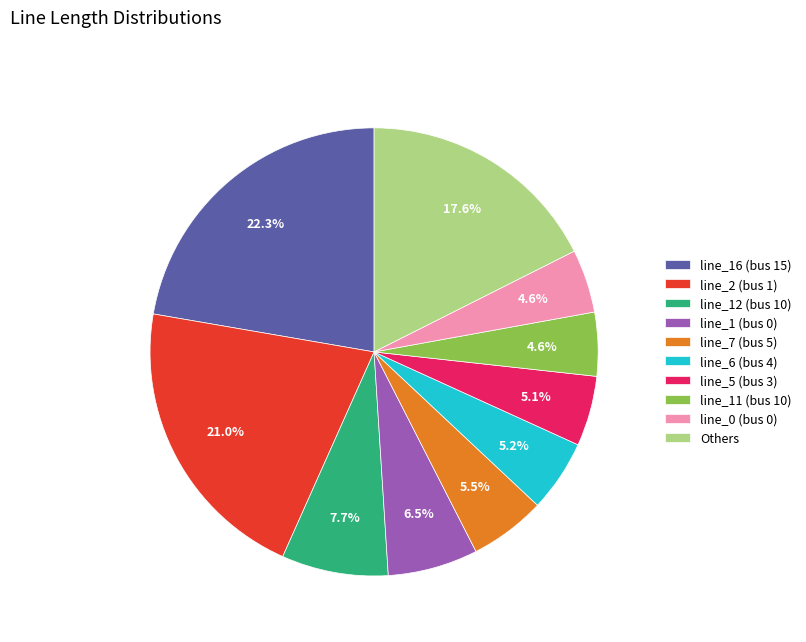

What is the ratio of the value at line_0 (bus 0) to the value at line_7 (bus 5)?

0.8